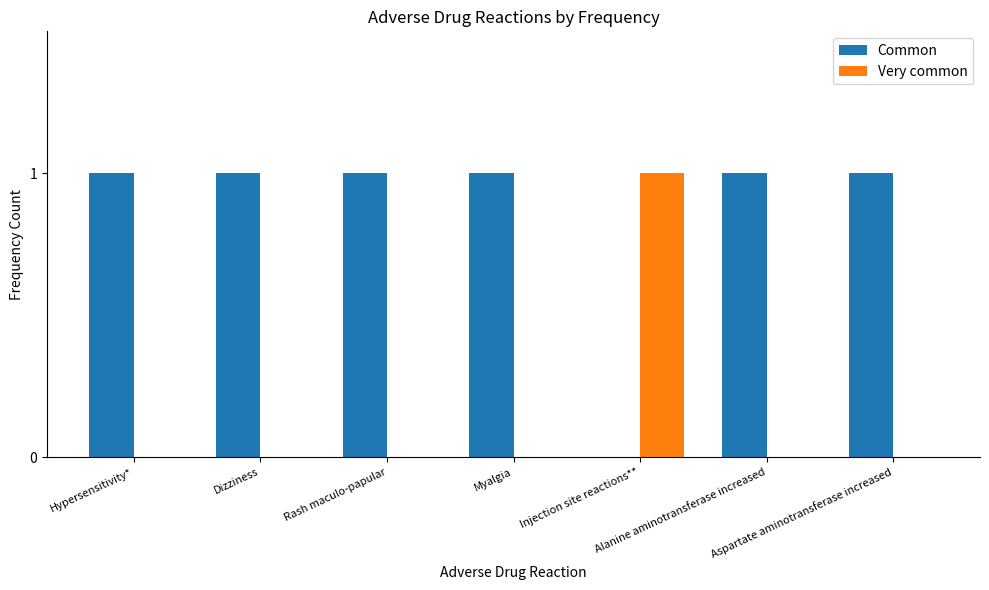

Which series has the largest total across all categories?

Common